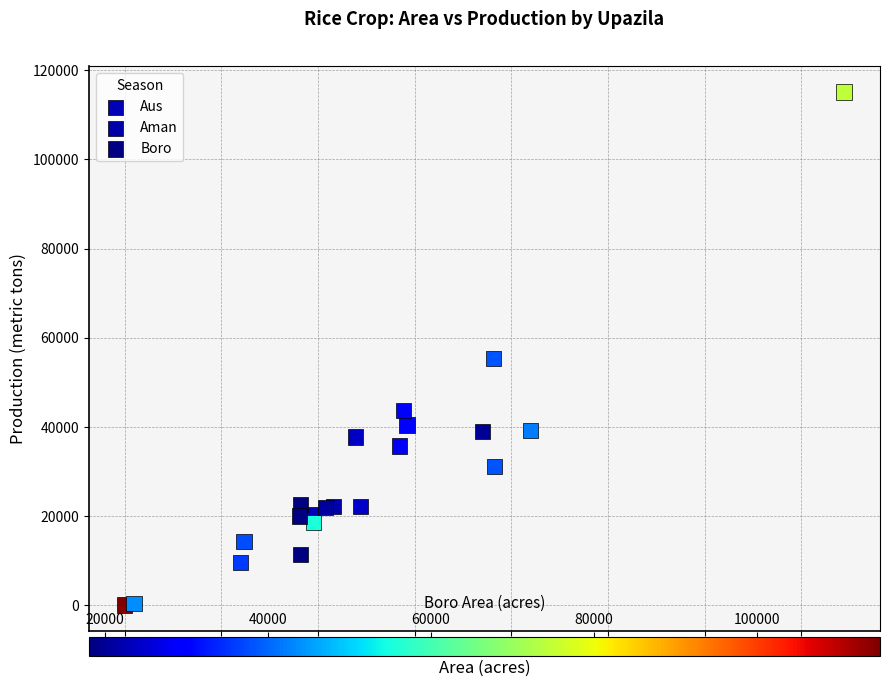

Which series has the largest Y range (max minus min)?

Boro